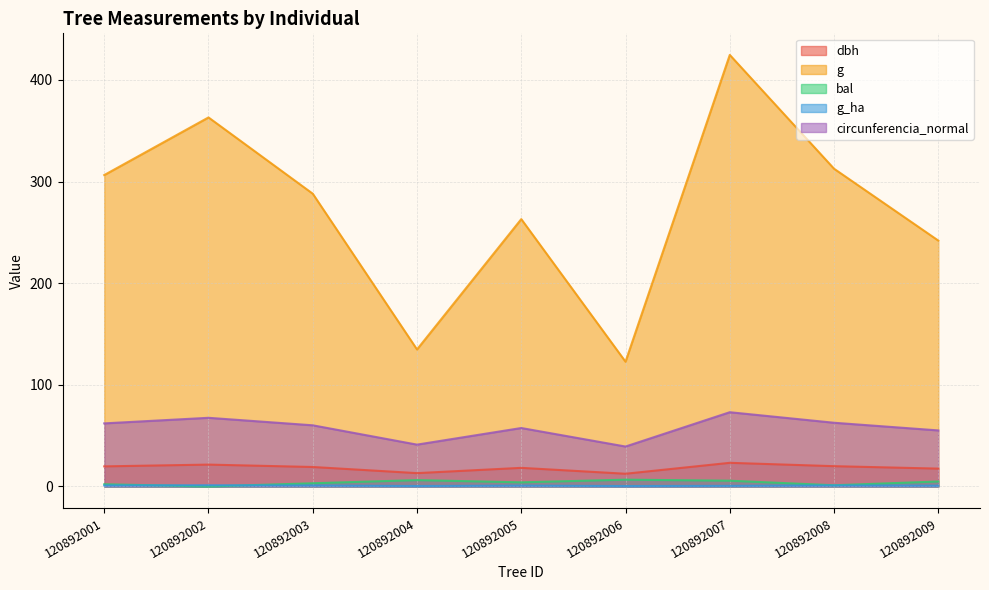

True or false: g and dbh intersect in this chart.

False